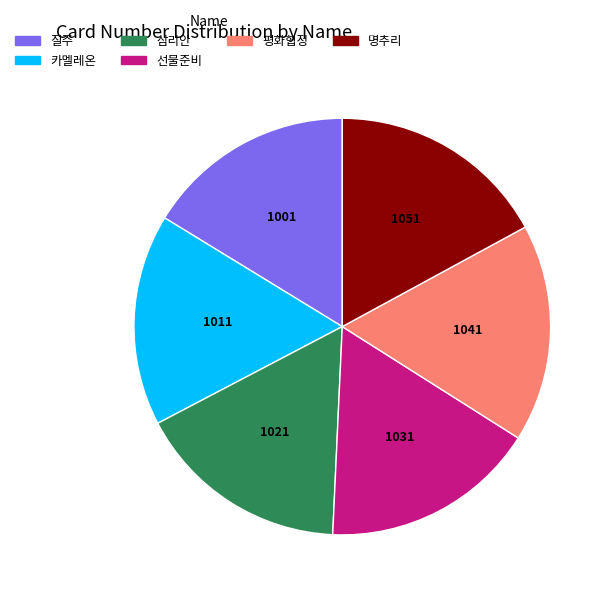

Which has a higher value, 질주 or 평화협정?

평화협정